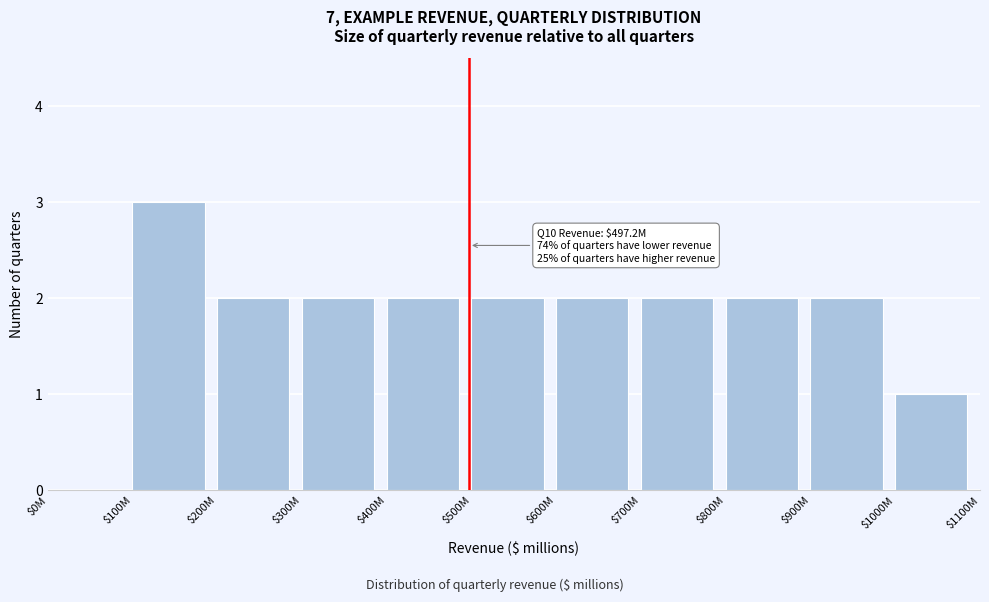

What is the sum of all values?

20